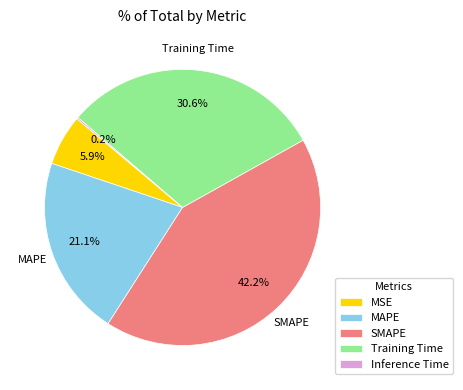

To the nearest percent, what is the combined percentage of Training Time and SMAPE?

73%